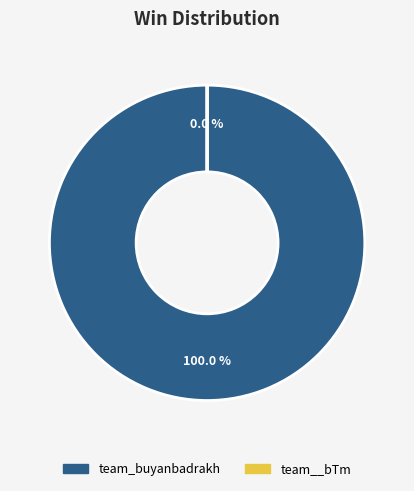

Is it true that team__bTm is 1% of the pie?

False